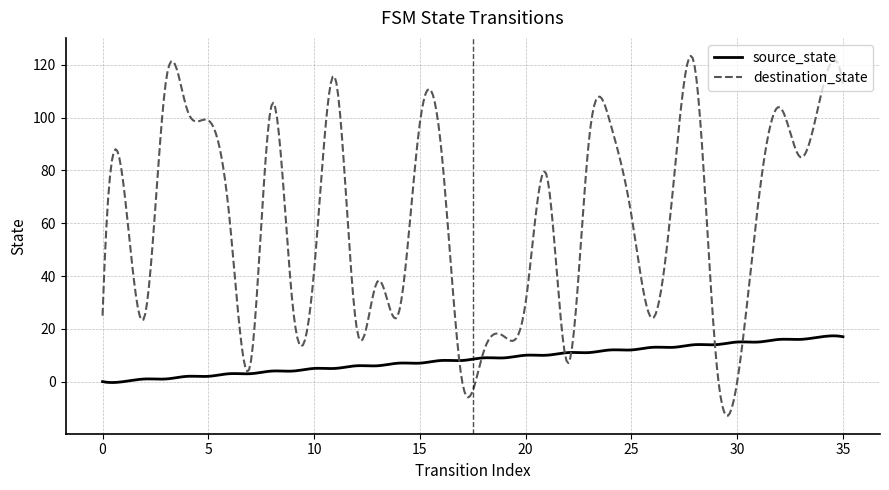

After their last crossing, which series has the higher values: source_state or destination_state?

destination_state